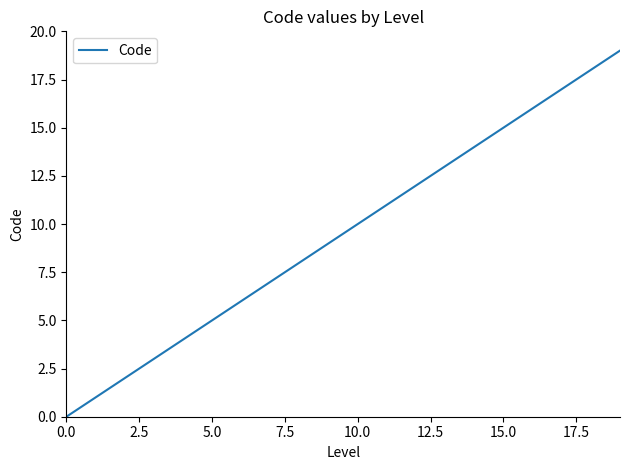

What is the greatest value displayed?

19